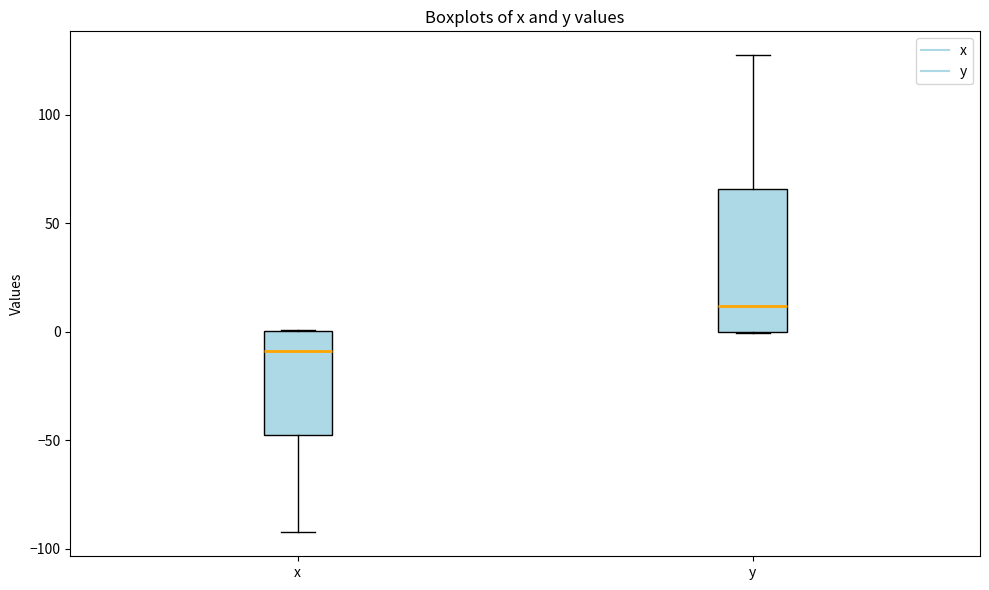

Where does the lower whisker of the box for x end on the y-axis? The values are not printed on the chart, so give them approximately, as read against the axis.

-90